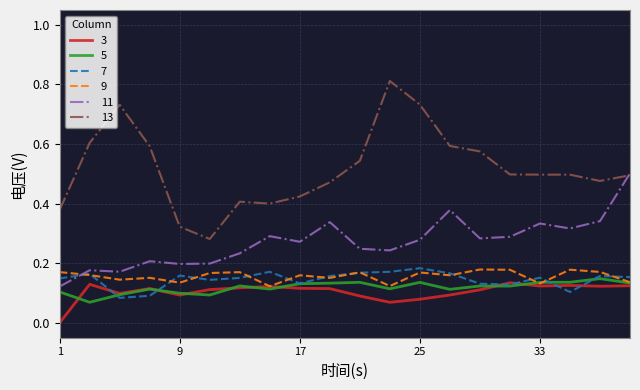

Which series has the largest range (max minus min)?

13